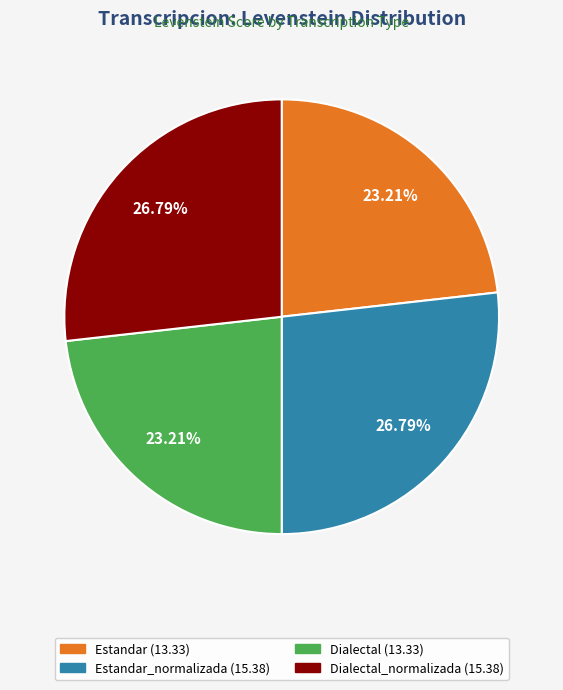

Is there any slice that represents more than half of the pie?

No